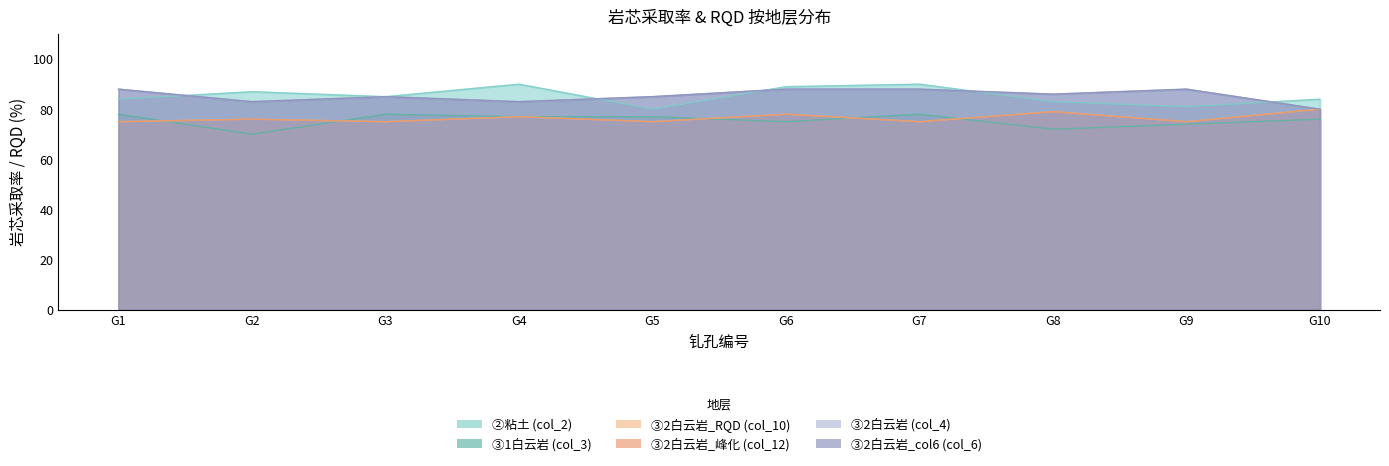

Which series has the widest spread of values?

②帳土 (col_2)